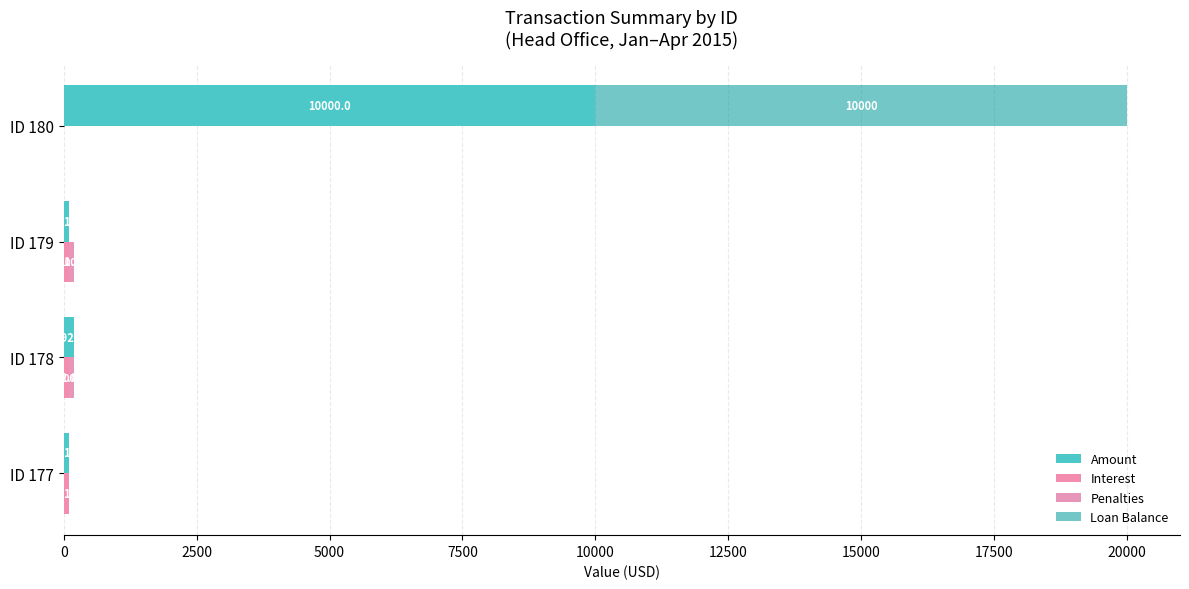

How many bars are there in each group?

4